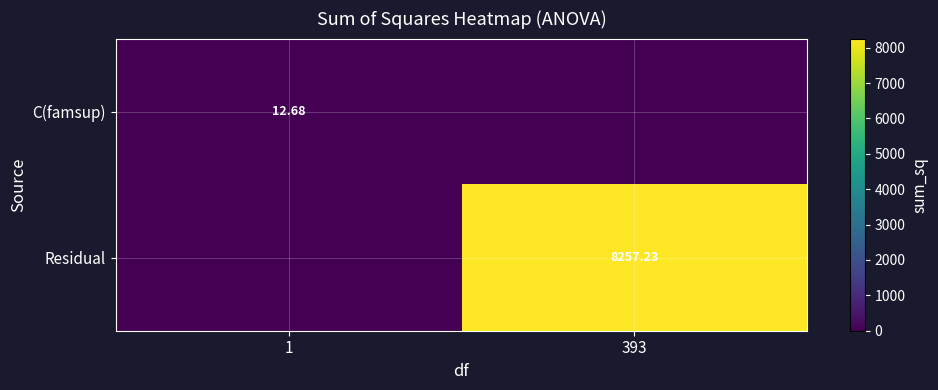

Is the value of Residual at 393 greater than the value of C(famsup) at 1?

Yes